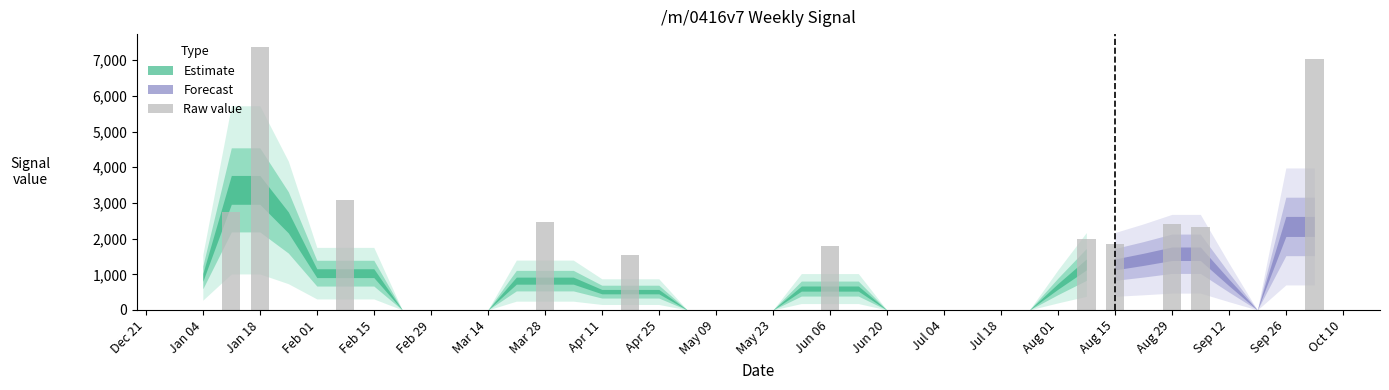

What is the greatest value displayed?

7364.6